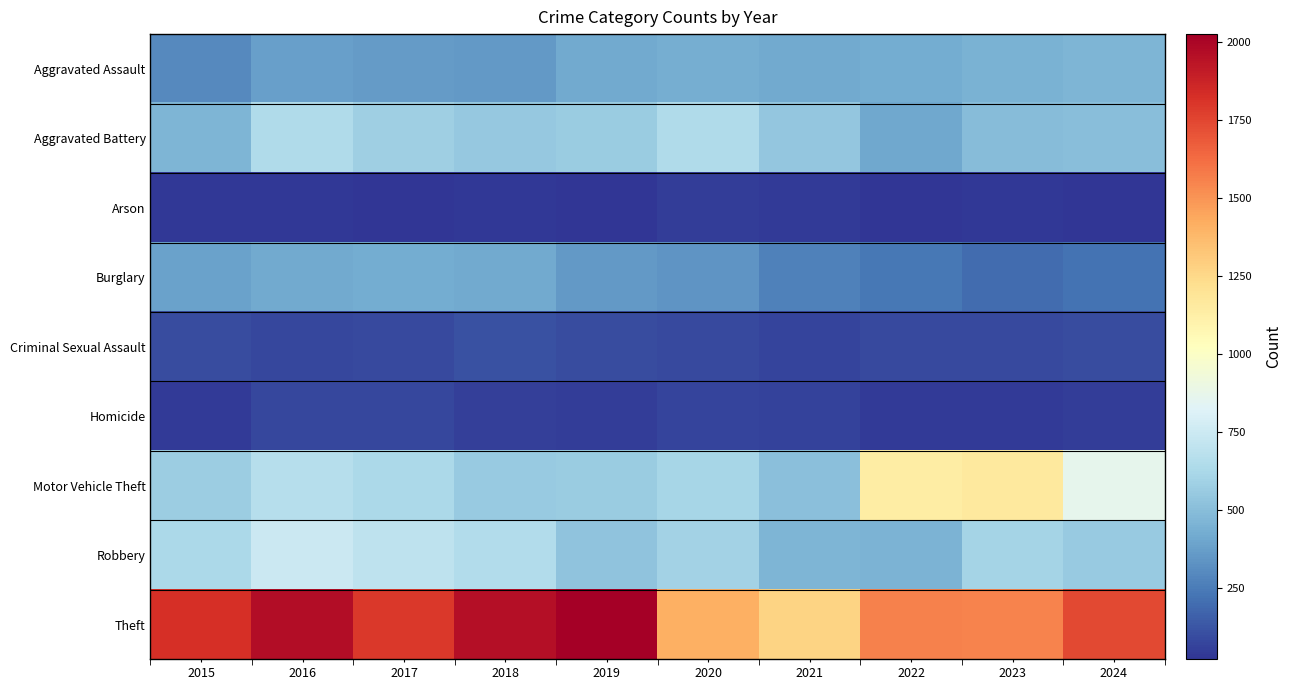

What is the minimum value shown in the chart?

22